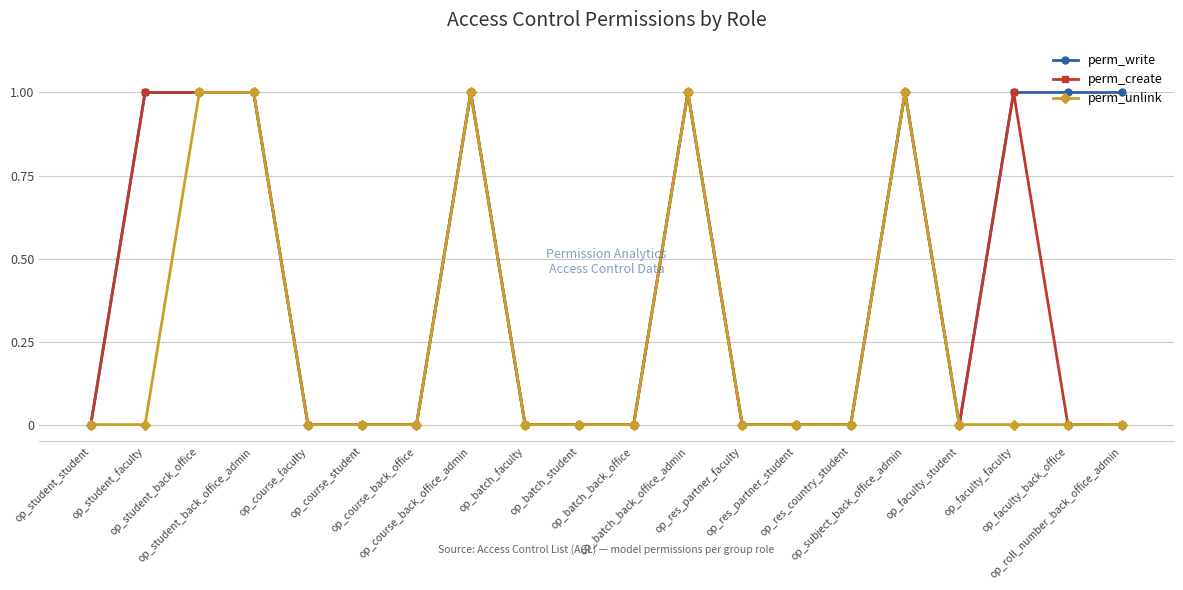

List the series in order of their overall mean, highest first.

perm_write, perm_create, perm_unlink